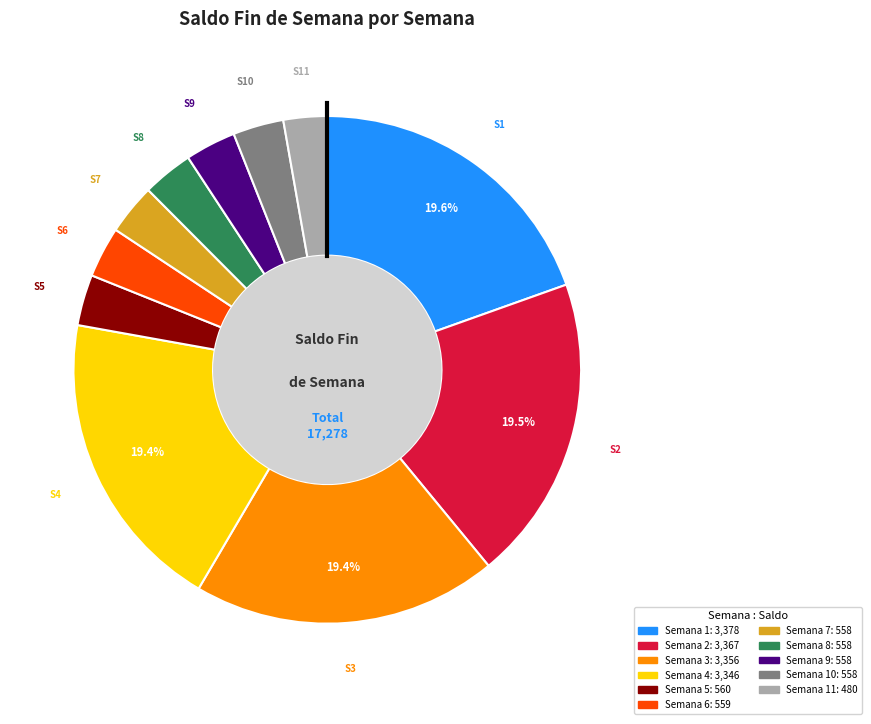

Is there any slice that represents more than half of the pie?

No